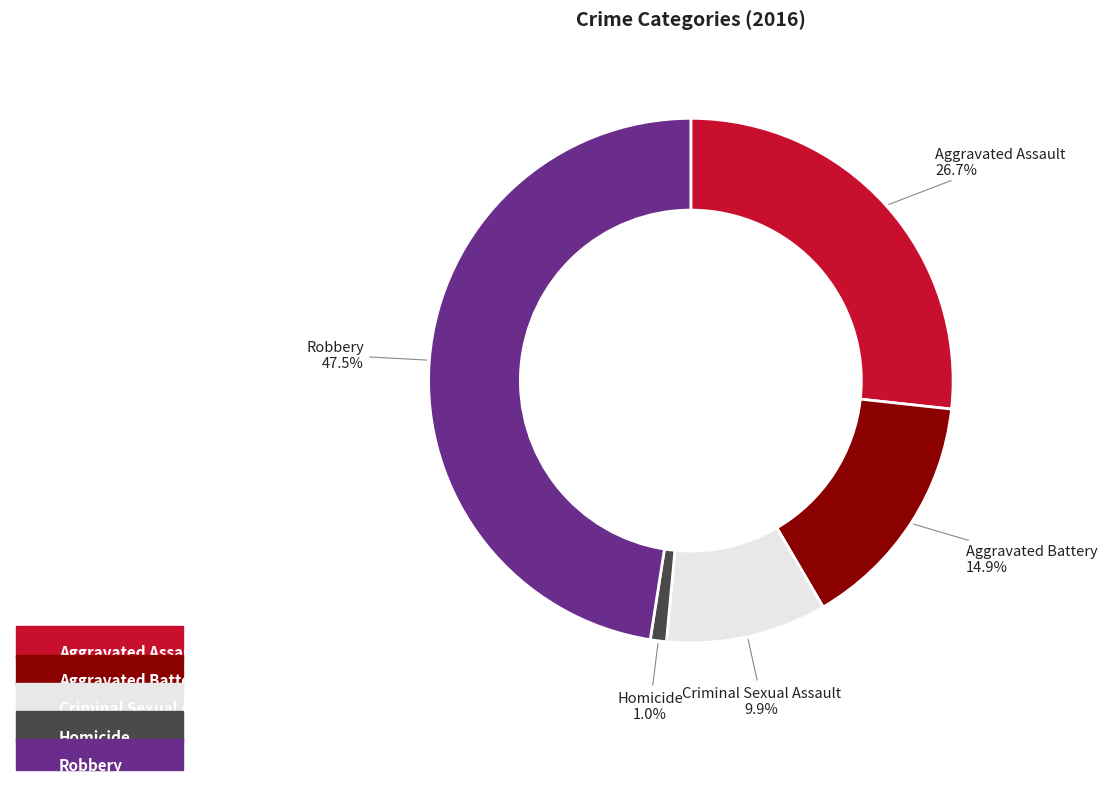

Rank the categories by value from lowest to highest.

Homicide, Criminal Sexual Assault, Aggravated Battery, Aggravated Assault, Robbery